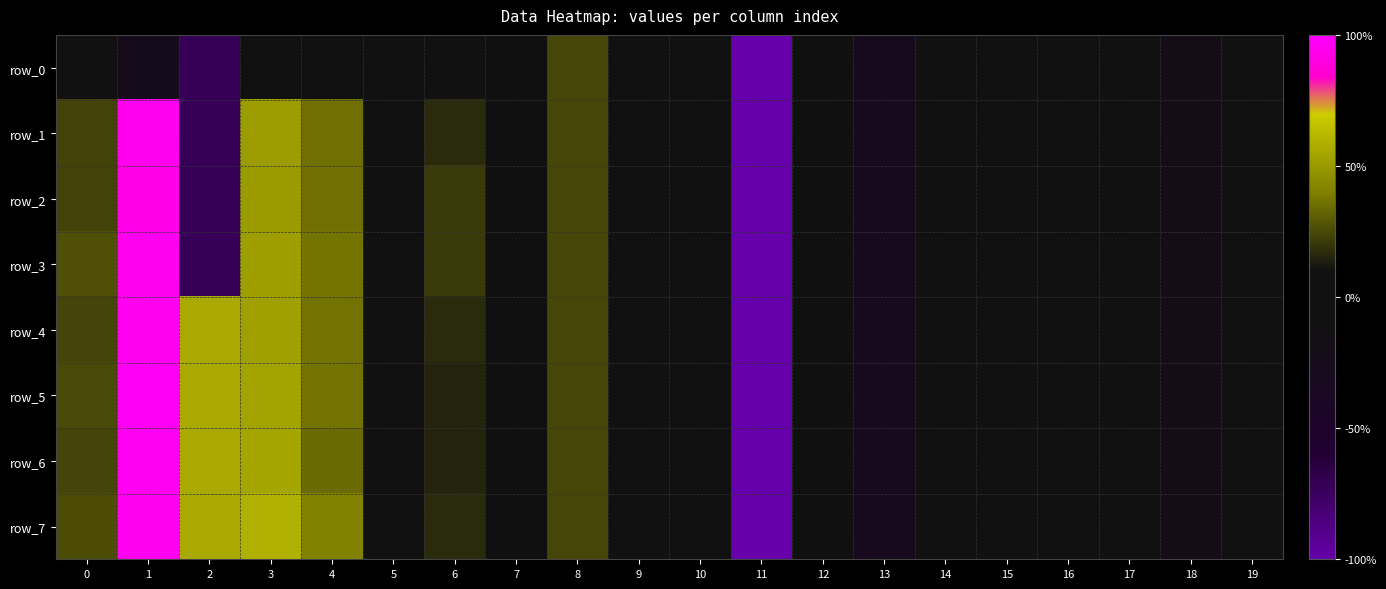

At which label does row_7 reach its minimum?

11